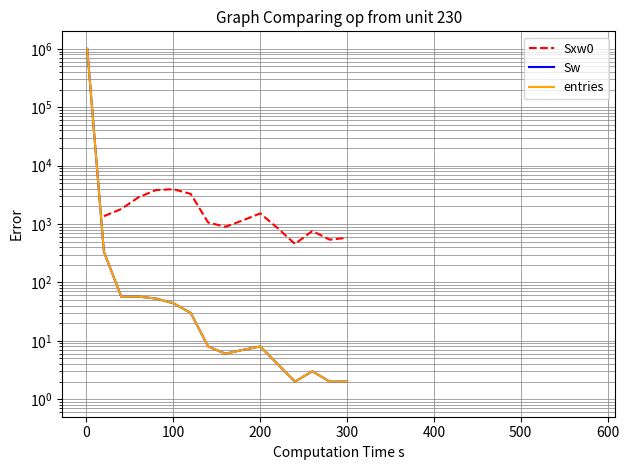

How many data points in Sxw0 are above 1805?

4